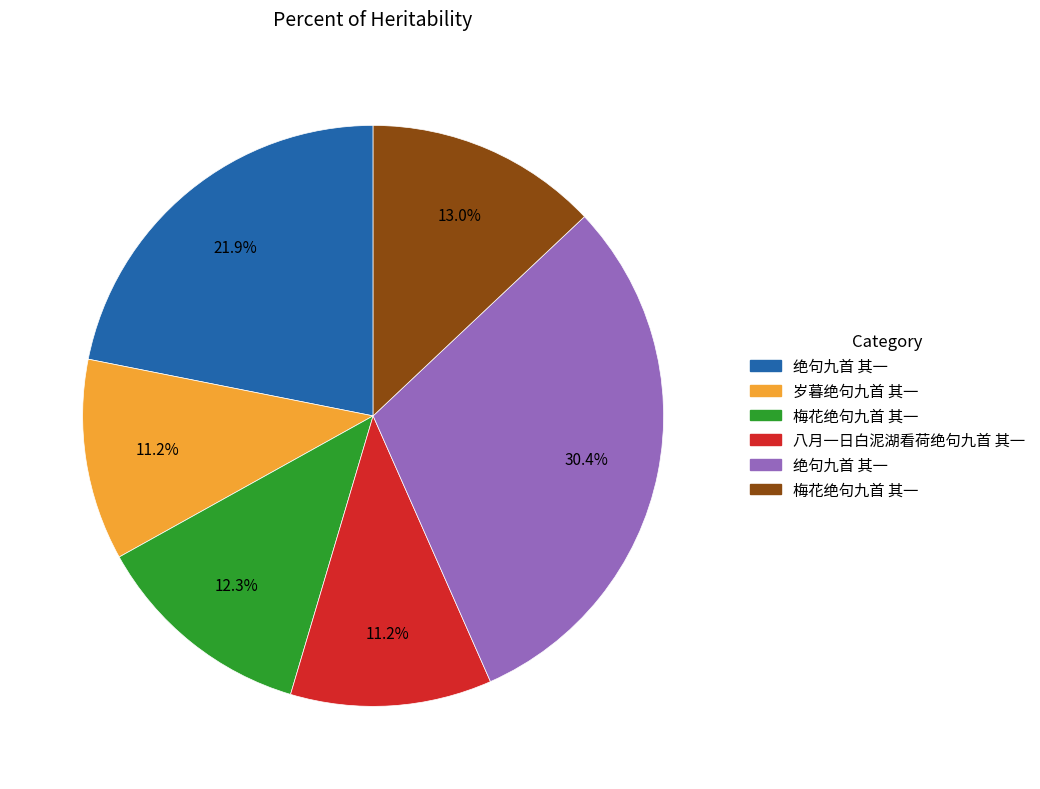

Does any single category account for the majority?

No